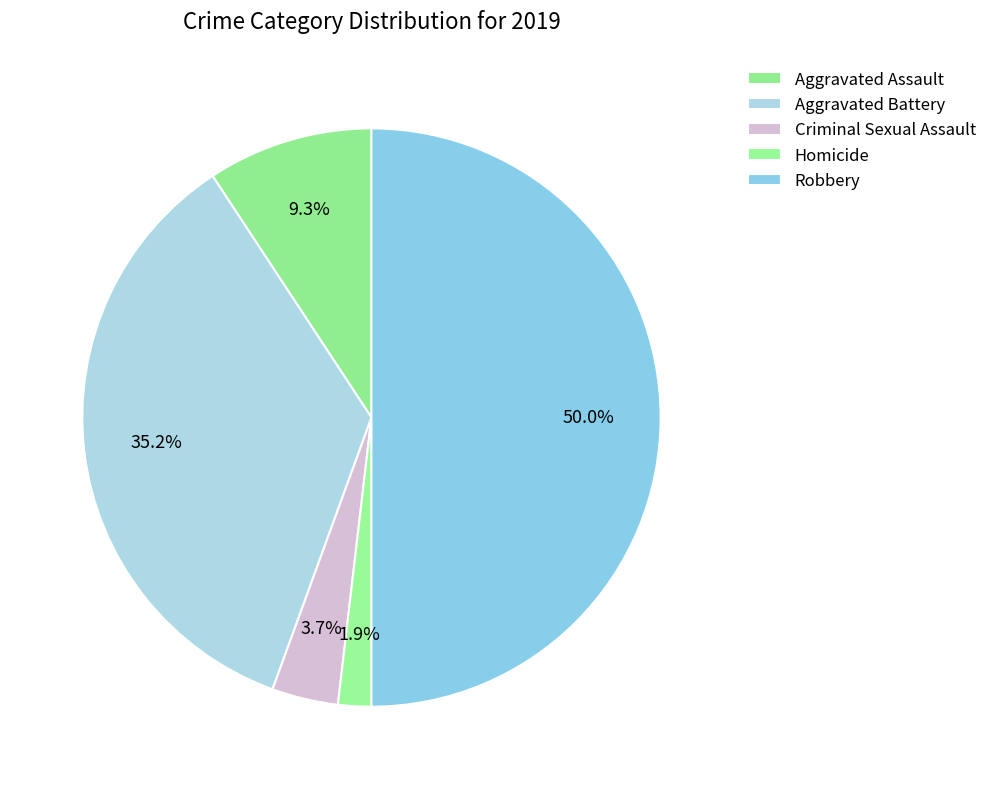

To the nearest percent, what percentage of the pie is Aggravated Battery?

35%